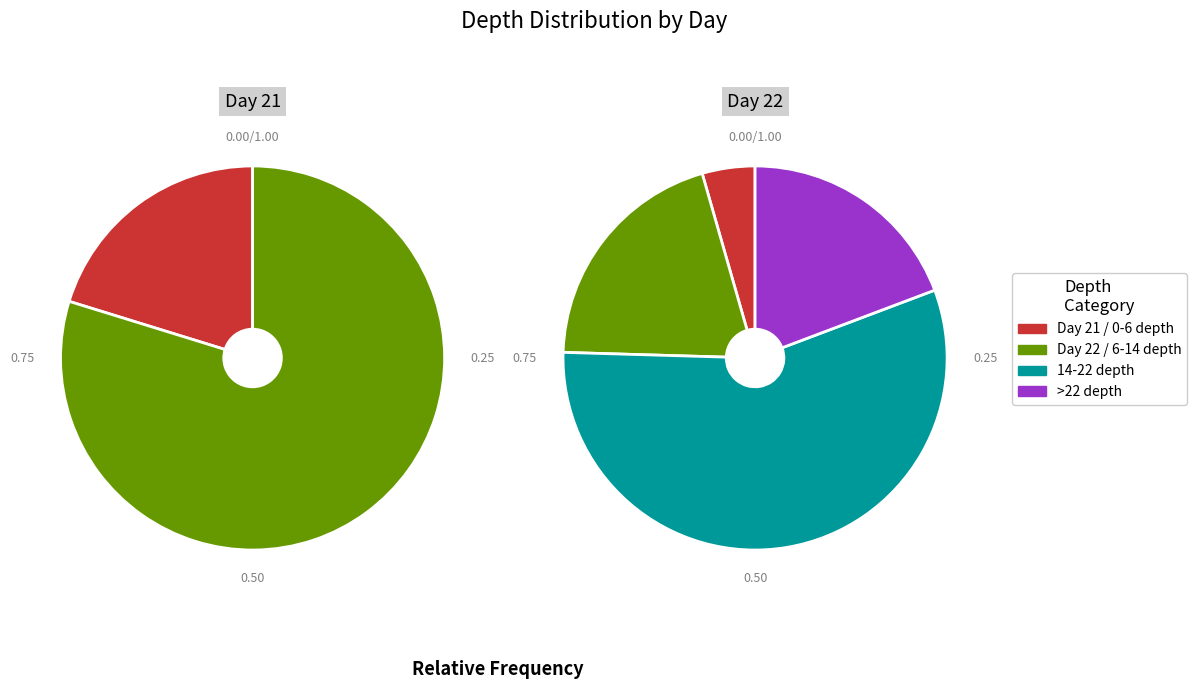

Does 22 account for over 50% of the chart?

No